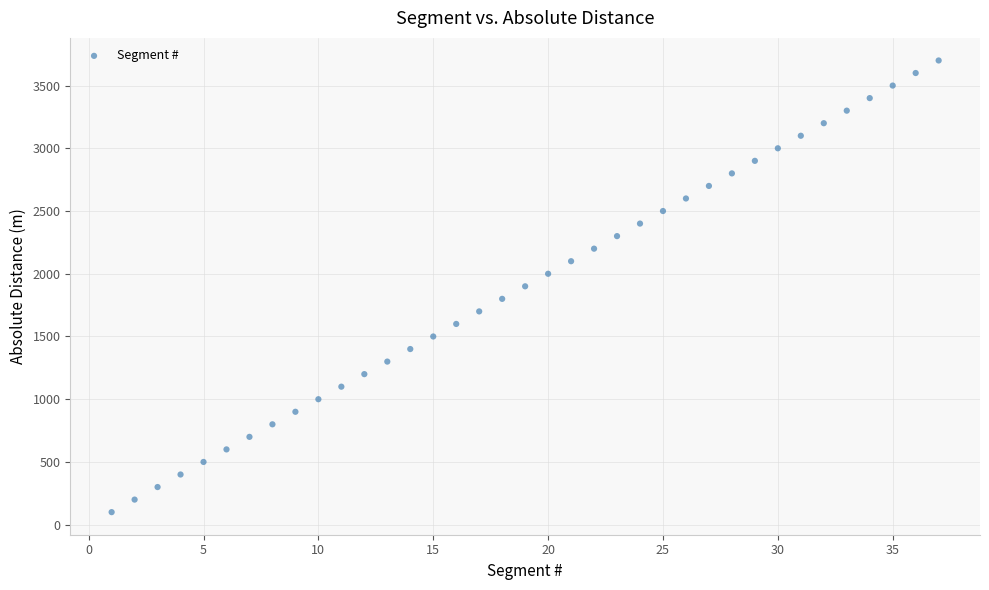

What is the range of X values (max minus min)?

36